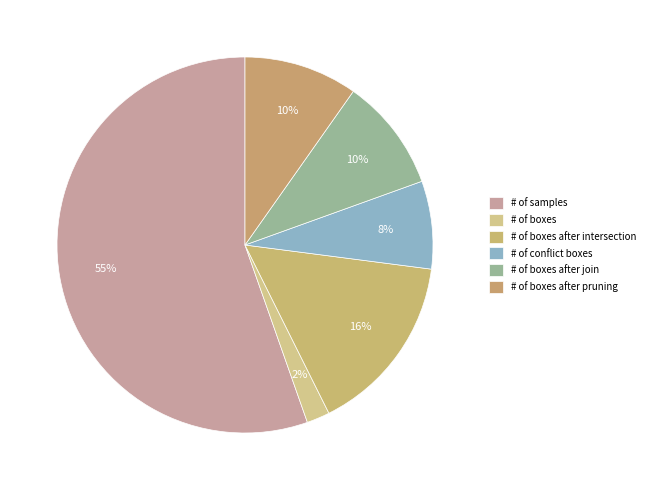

Which slice is the smallest?

# of boxes